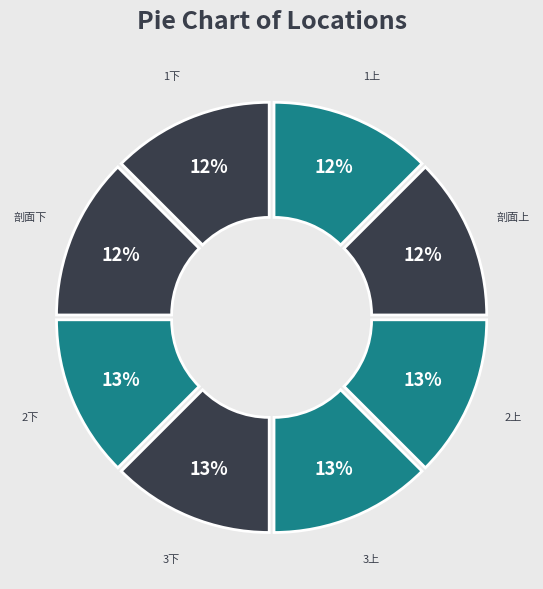

Is there a majority slice in this chart?

No